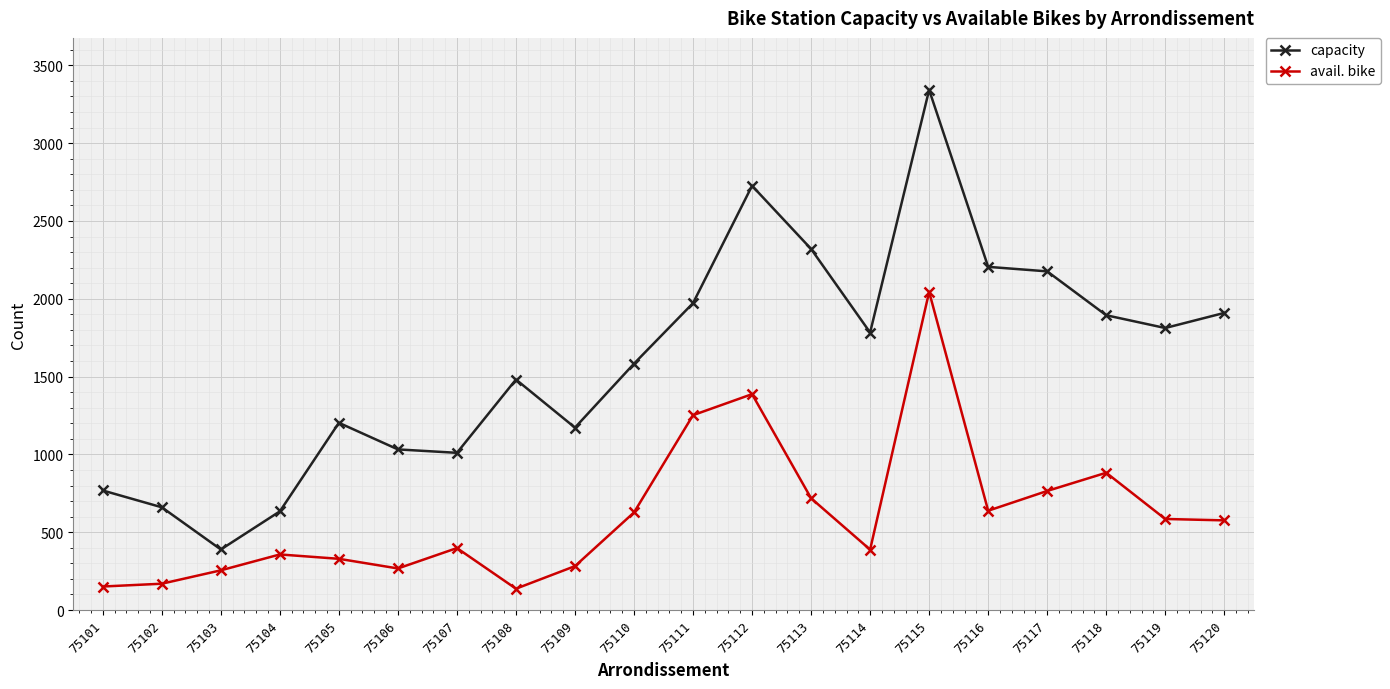

What is the sum of all avail. bike values?

12207